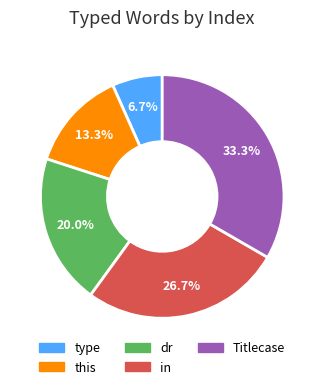

How many segments does this pie chart have?

5